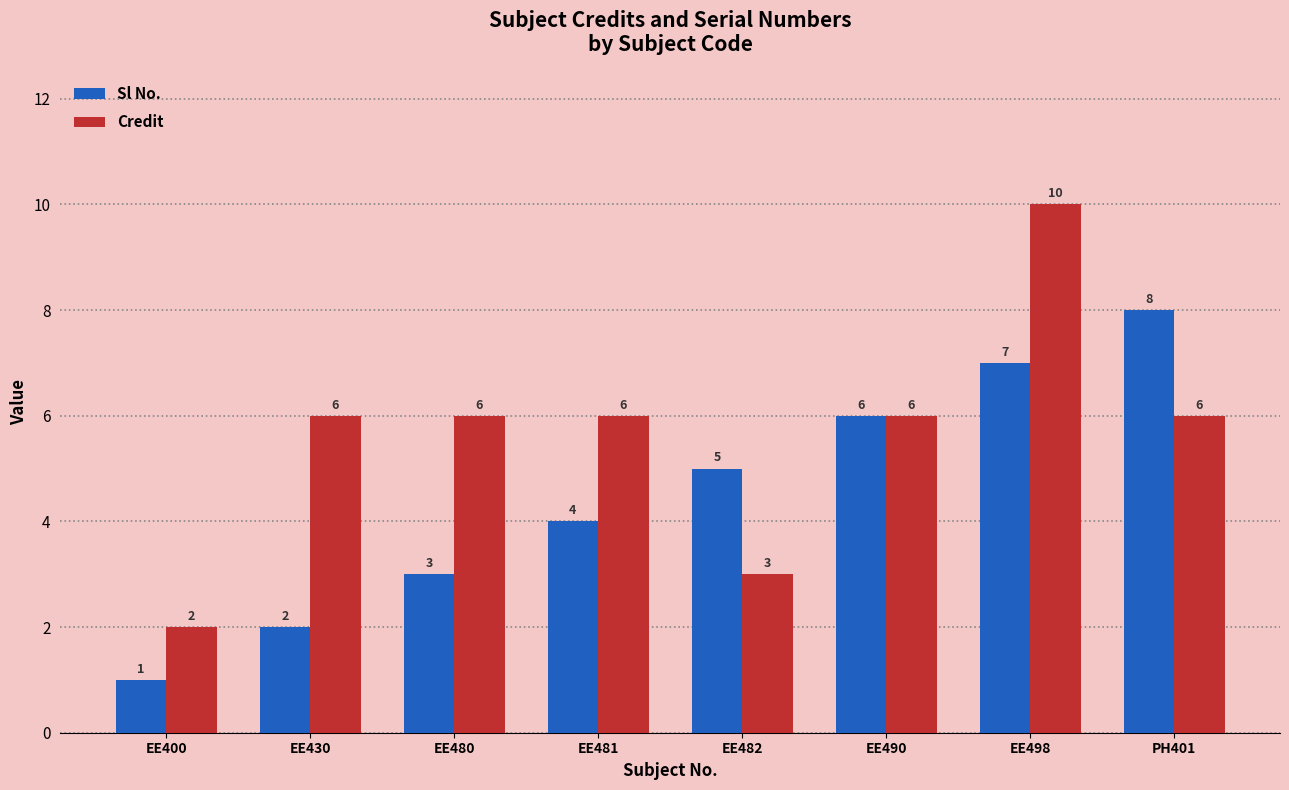

Where is Sl No. nearest to the value 4?

EE481